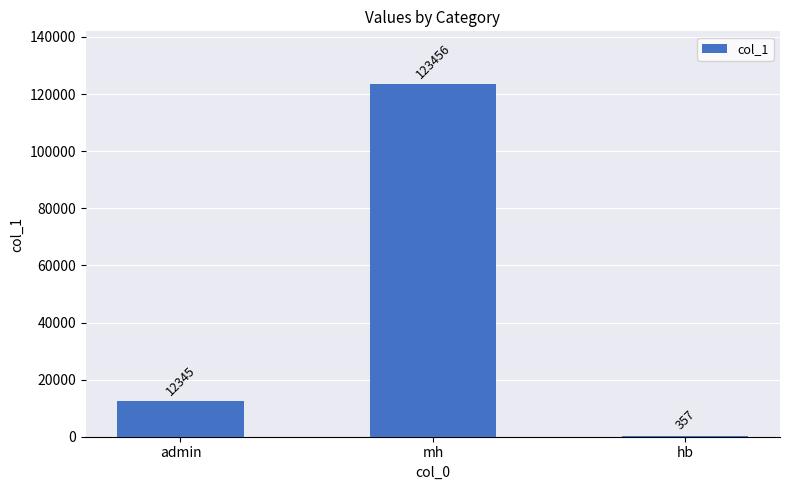

The value at mh is 123456. True or false?

True